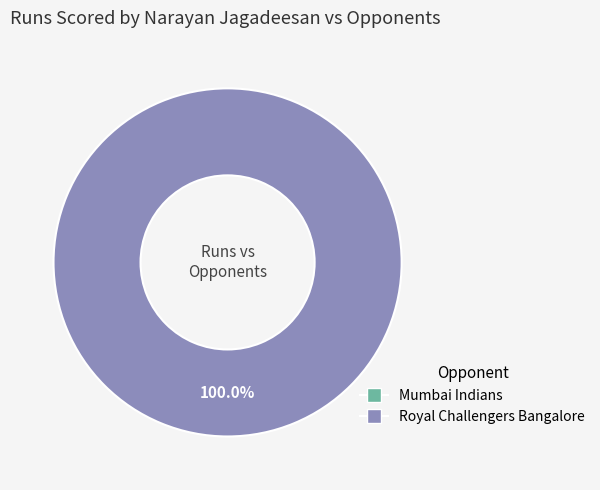

Which has a higher value, Mumbai Indians or Royal Challengers Bangalore?

Royal Challengers Bangalore